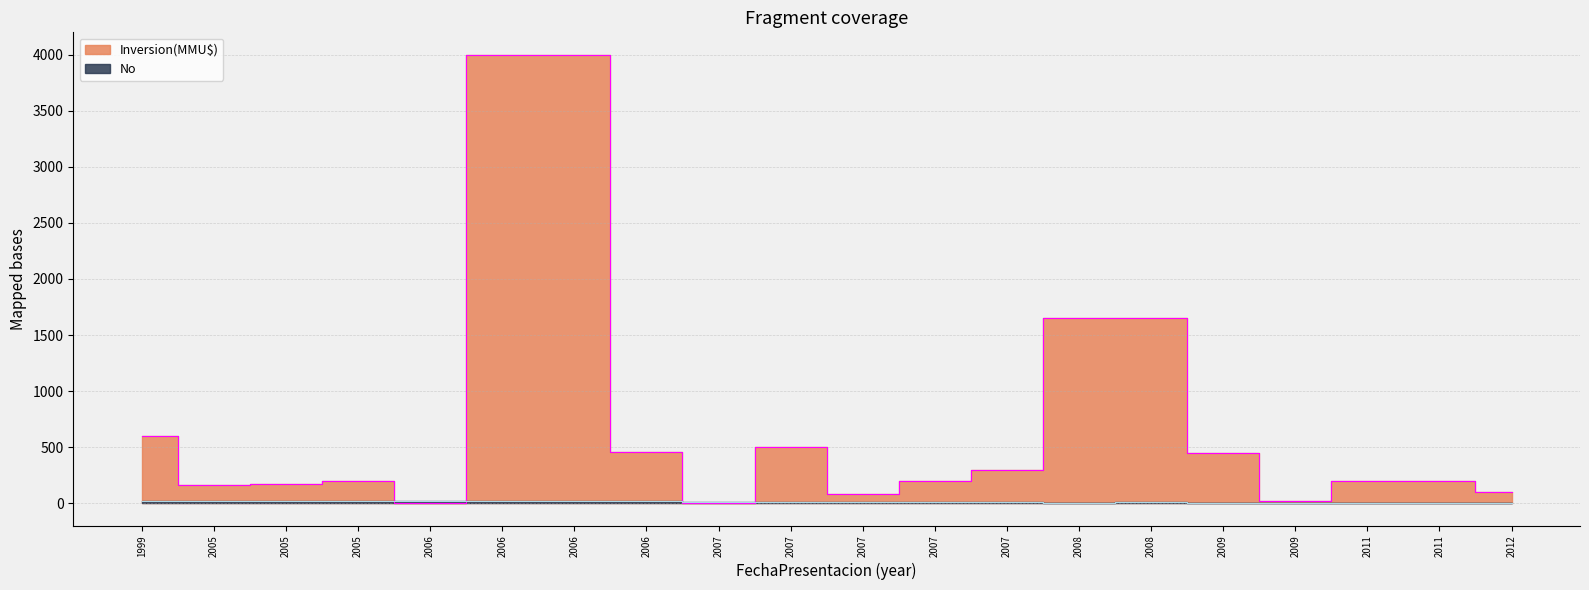

Is it true that Inversion(MMU$) equals 600 at 1999?

True